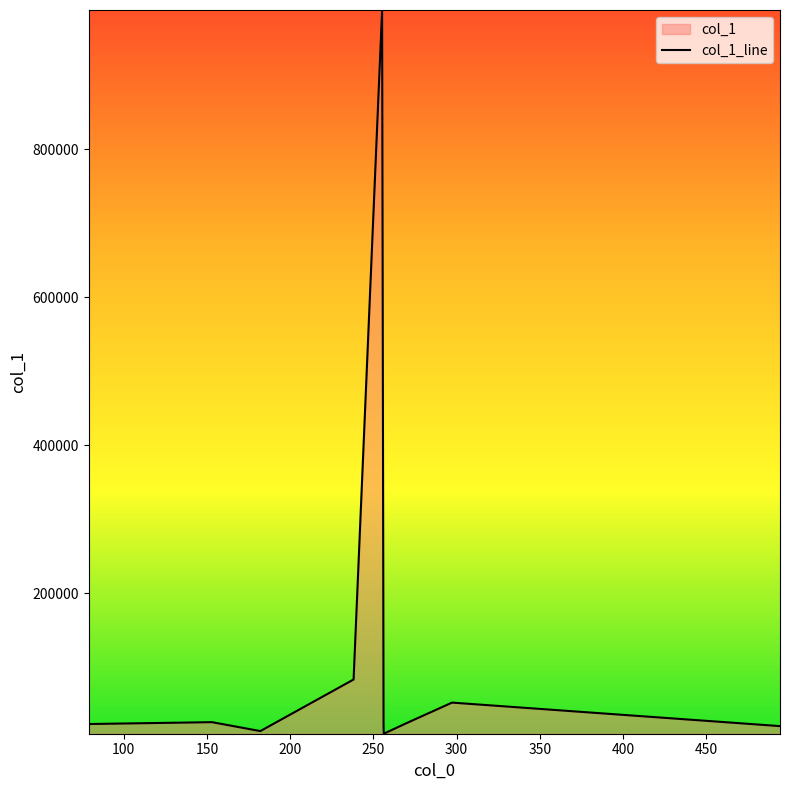

Does the chart display data point markers on the line(s)?

No